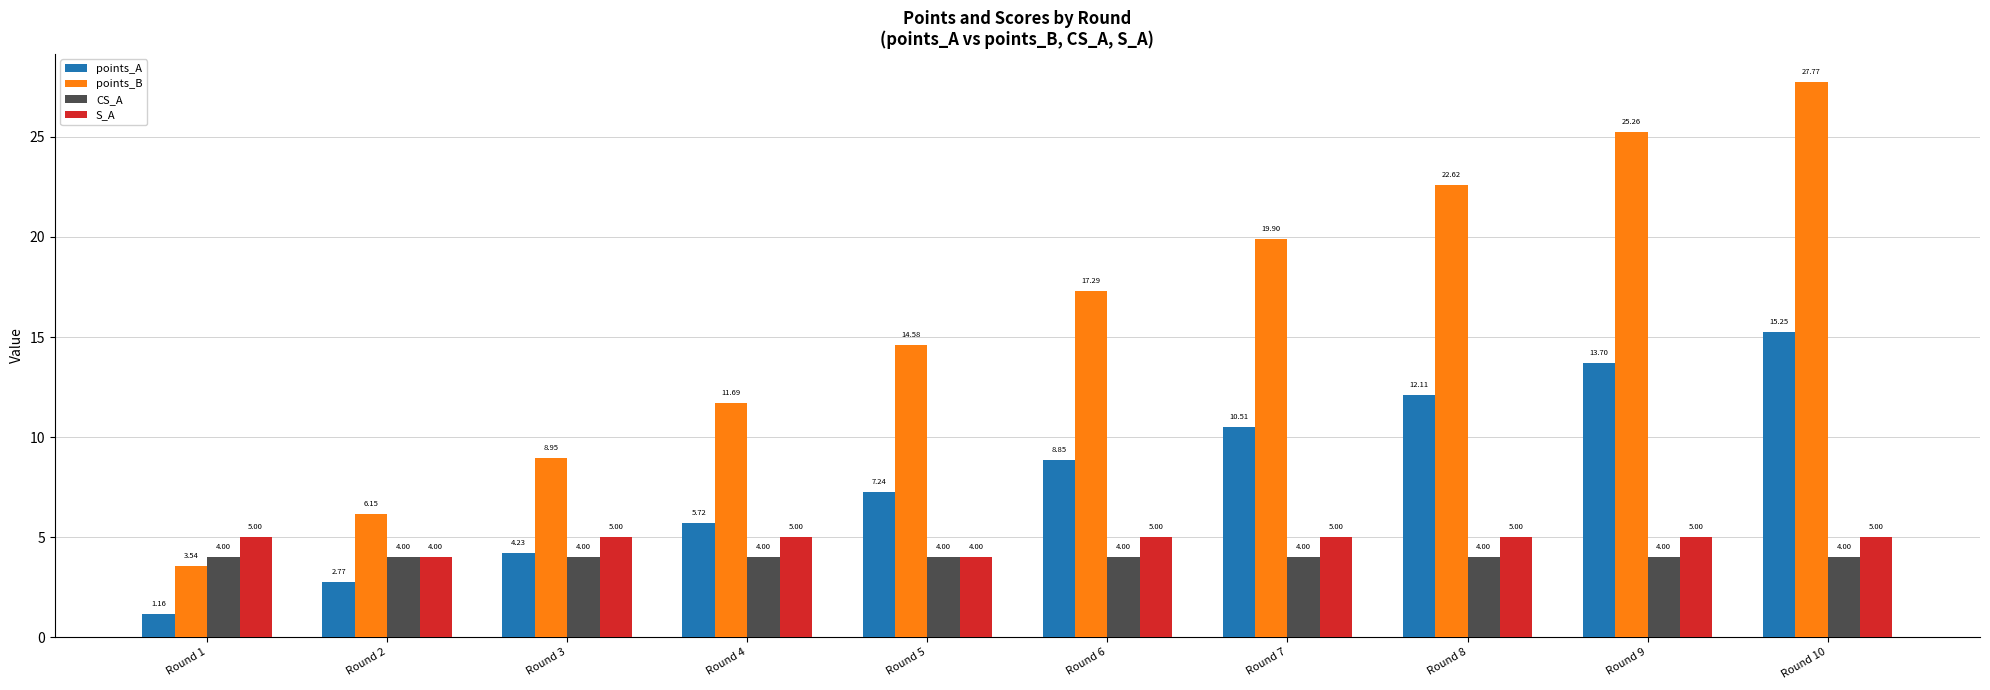

Rank the series at Round 1 from lowest to highest value.

points_A, points_B, CS_A, S_A